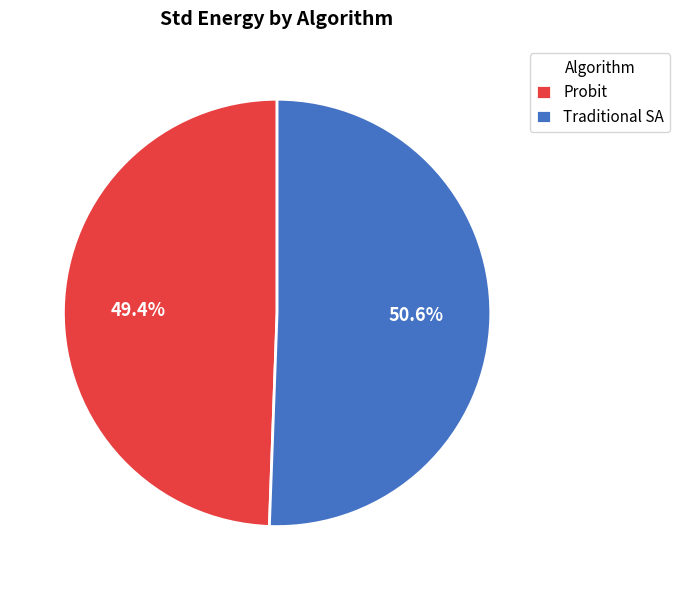

Count the number of slices in the pie.

2